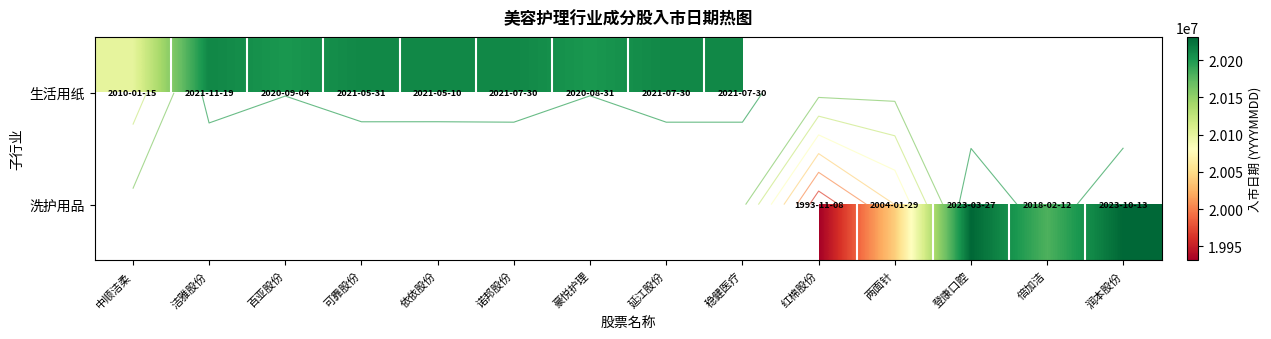

How many series are shown in this chart?

2